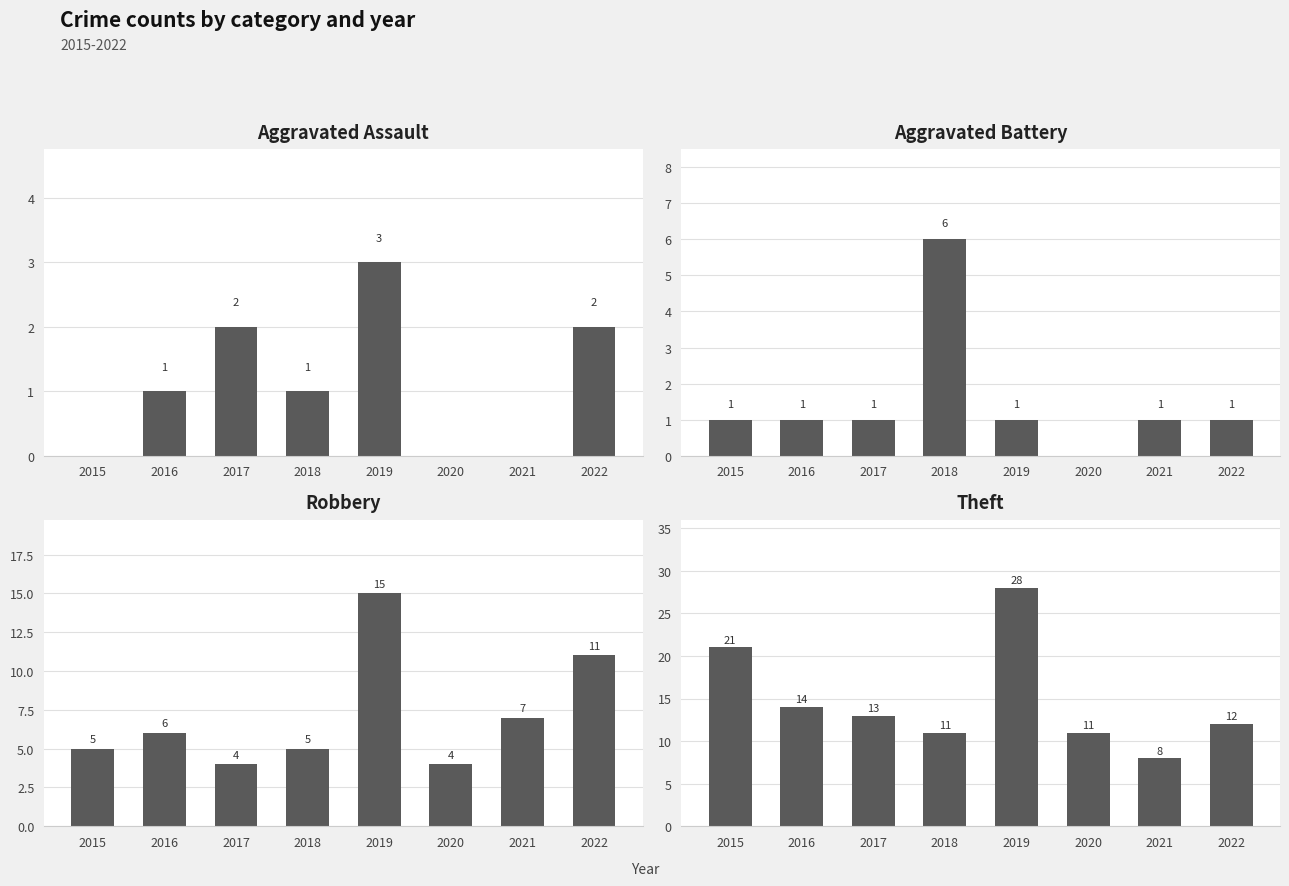

Which category has the highest value in the Theft series?

2019